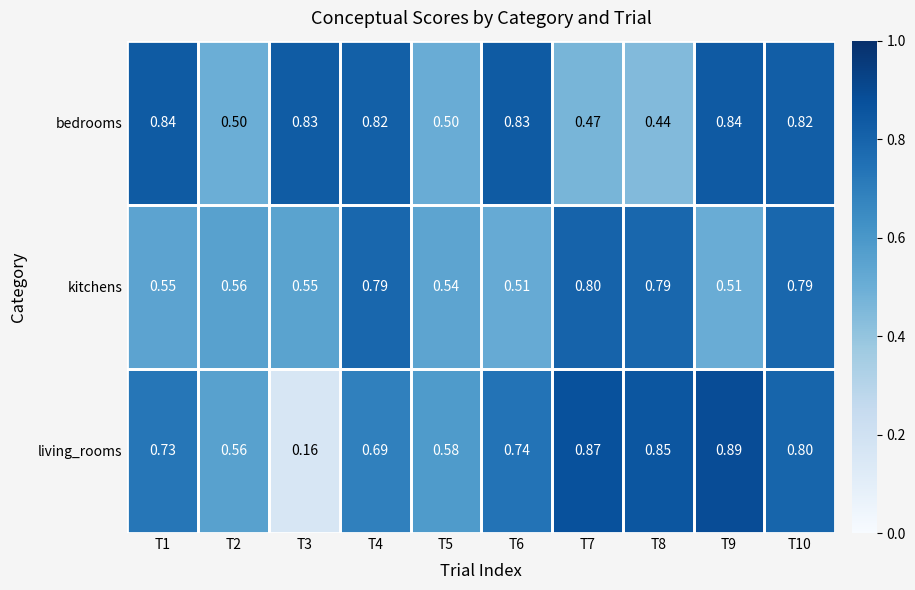

Which series has the largest range (max minus min)?

living_rooms